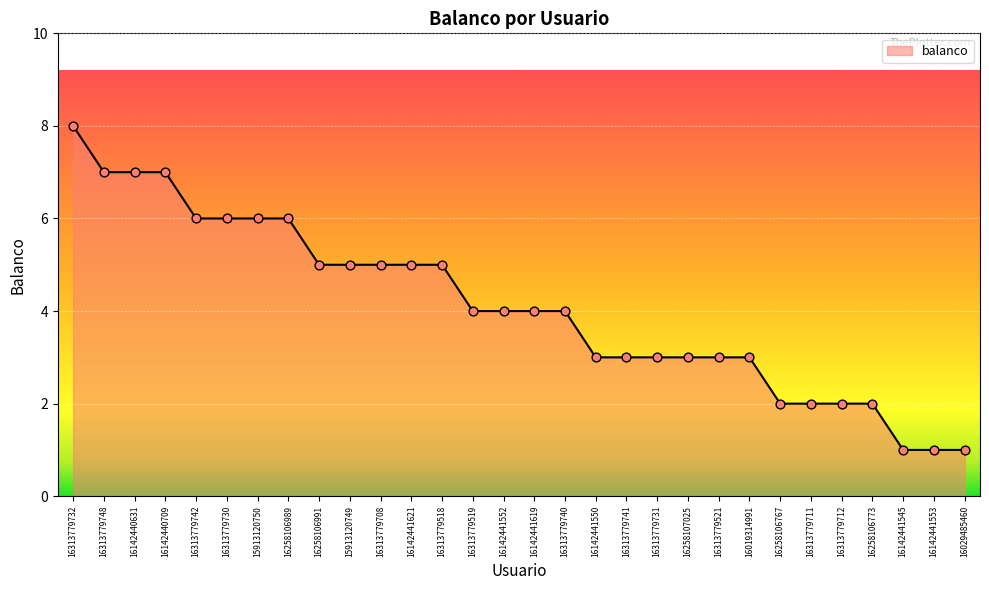

Which has a higher value, 16142440631 or 16313779518?

16142440631